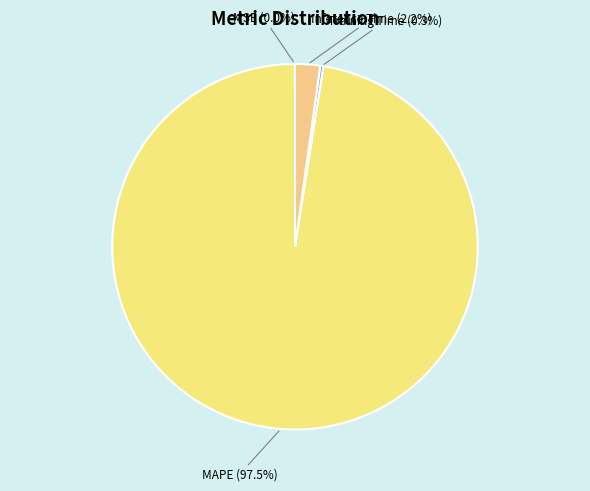

To the nearest percent, what is the average slice percentage?

25%